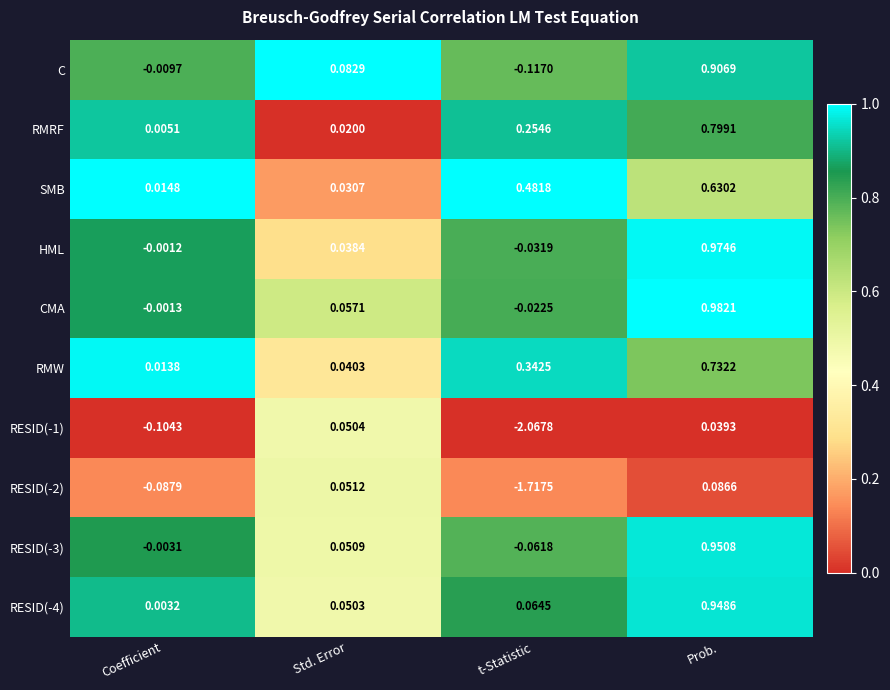

Which category has the highest value across all series?

Prob.